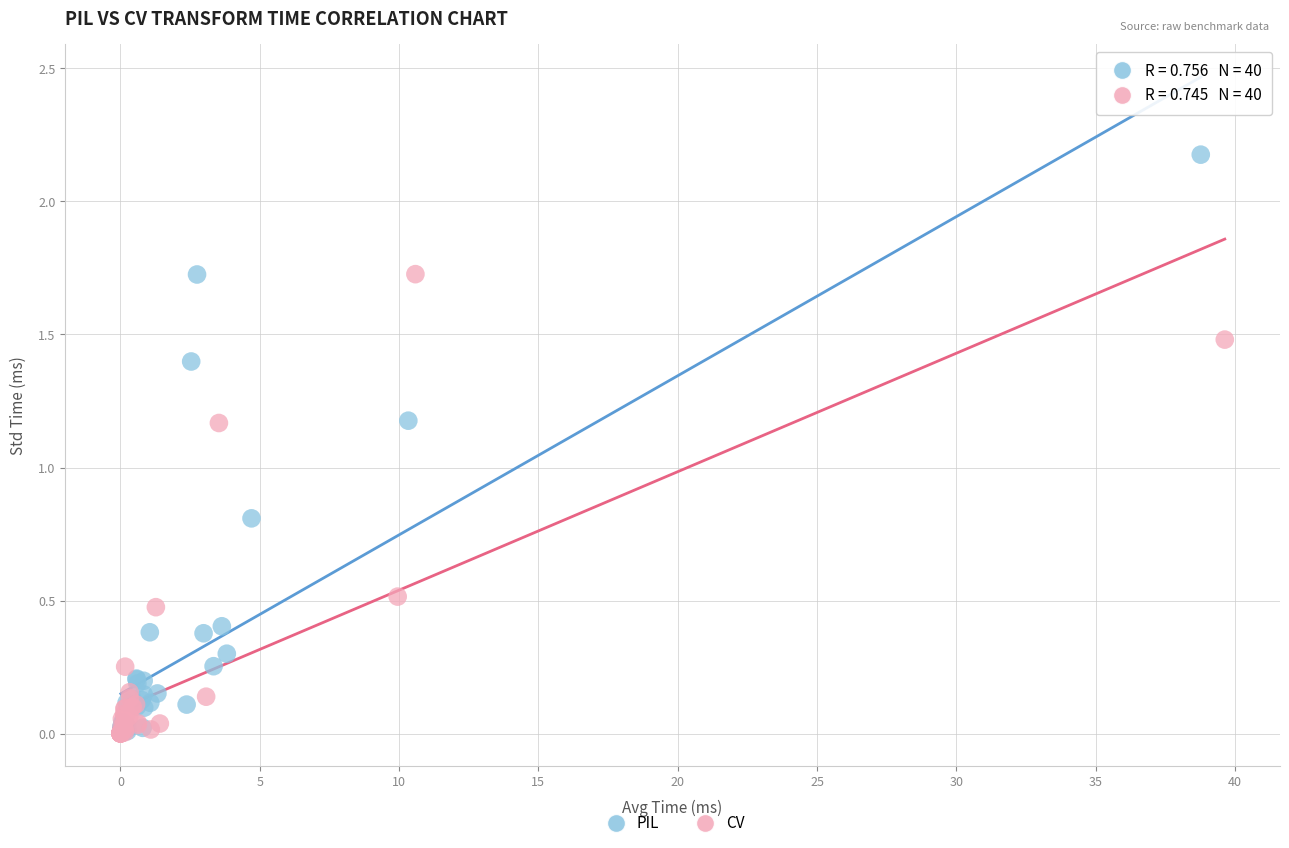

Which series contains the highest Y value?

PIL